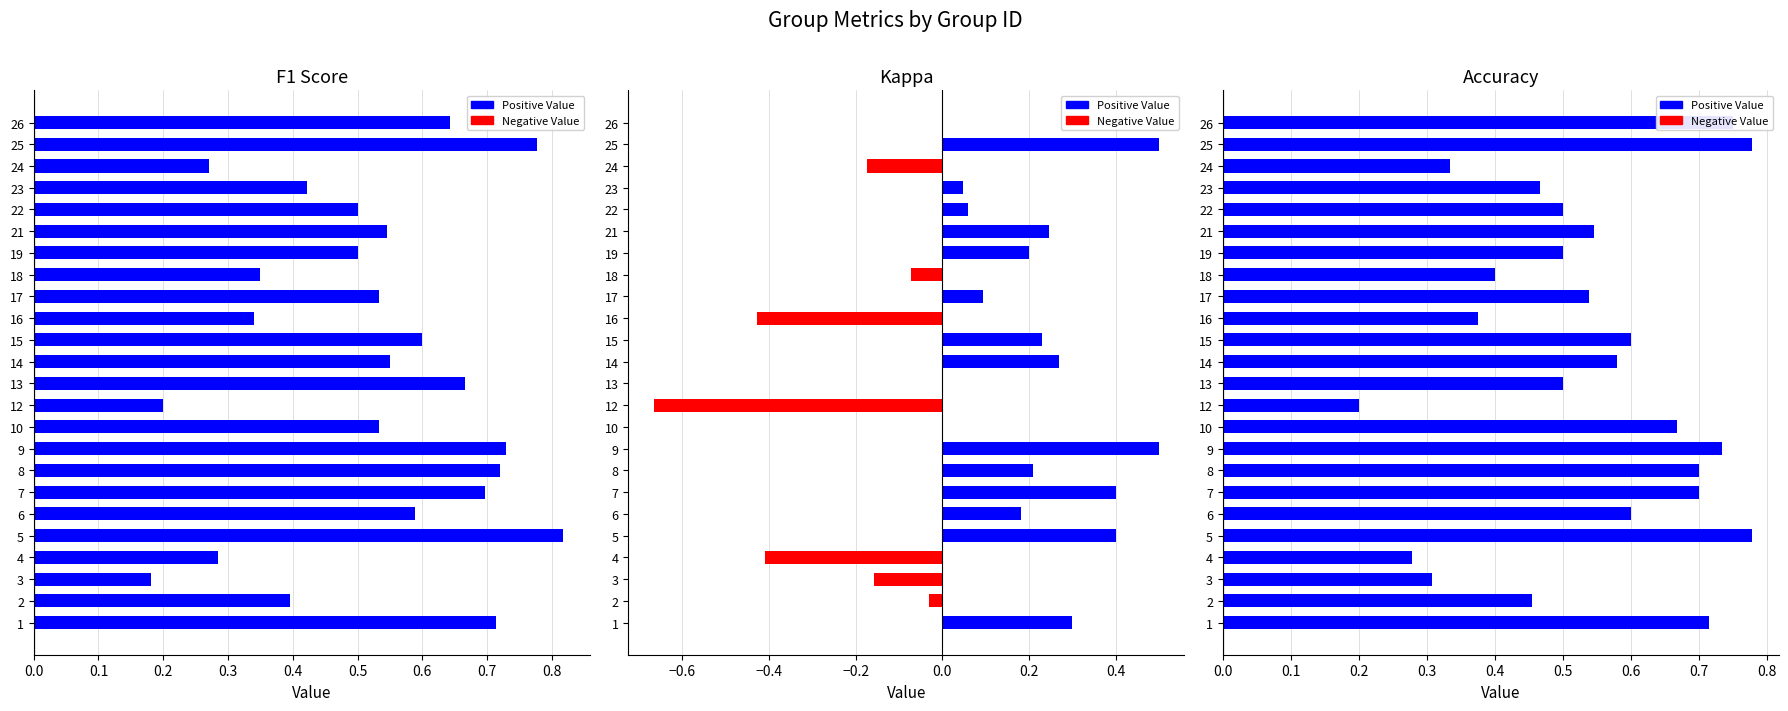

What is the difference between the second highest and second lowest values in the kappa series?

0.9